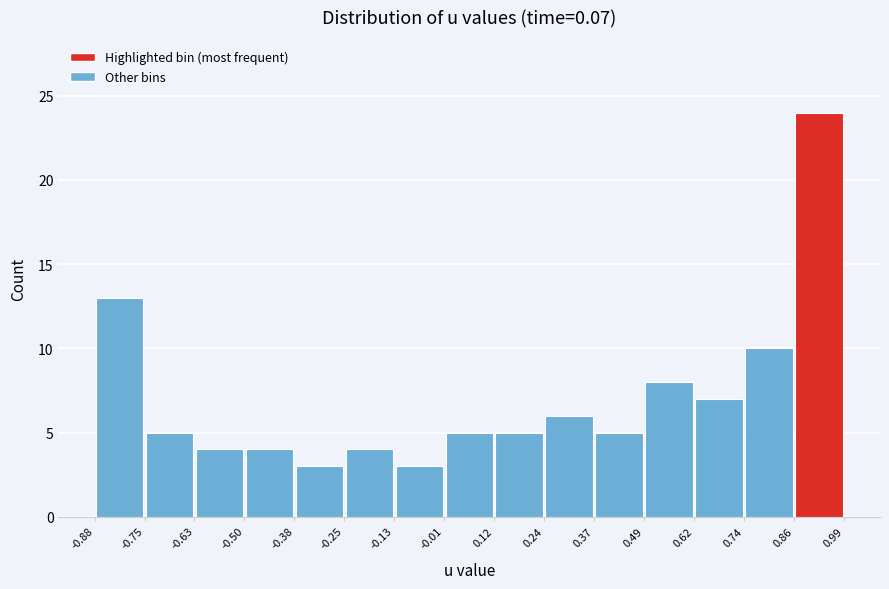

Reading left to right, list every bar in this chart as the range it spans on the x-axis followed by its height. The values are not printed on the chart, so give them approximately, as read against the axis.

-0.88 to -0.75: 13
-0.75 to -0.63: 5
-0.63 to -0.50: 4
-0.50 to -0.38: 4
-0.38 to -0.25: 3
-0.25 to -0.13: 4
-0.13 to -0.01: 3
-0.01 to 0.12: 5
0.12 to 0.24: 5
0.24 to 0.37: 6
0.37 to 0.49: 5
0.49 to 0.62: 8
0.62 to 0.74: 7
0.74 to 0.86: 10
0.86 to 0.99: 24